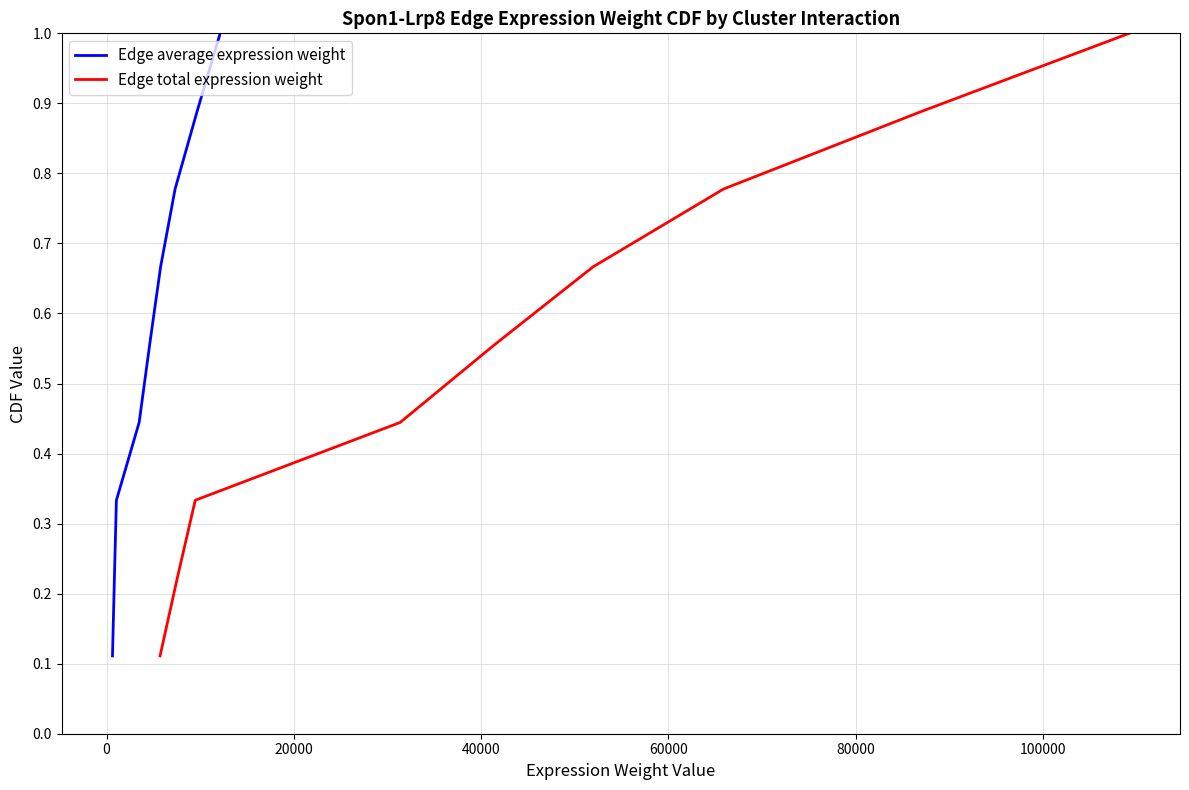

How many series are shown in this chart?

2